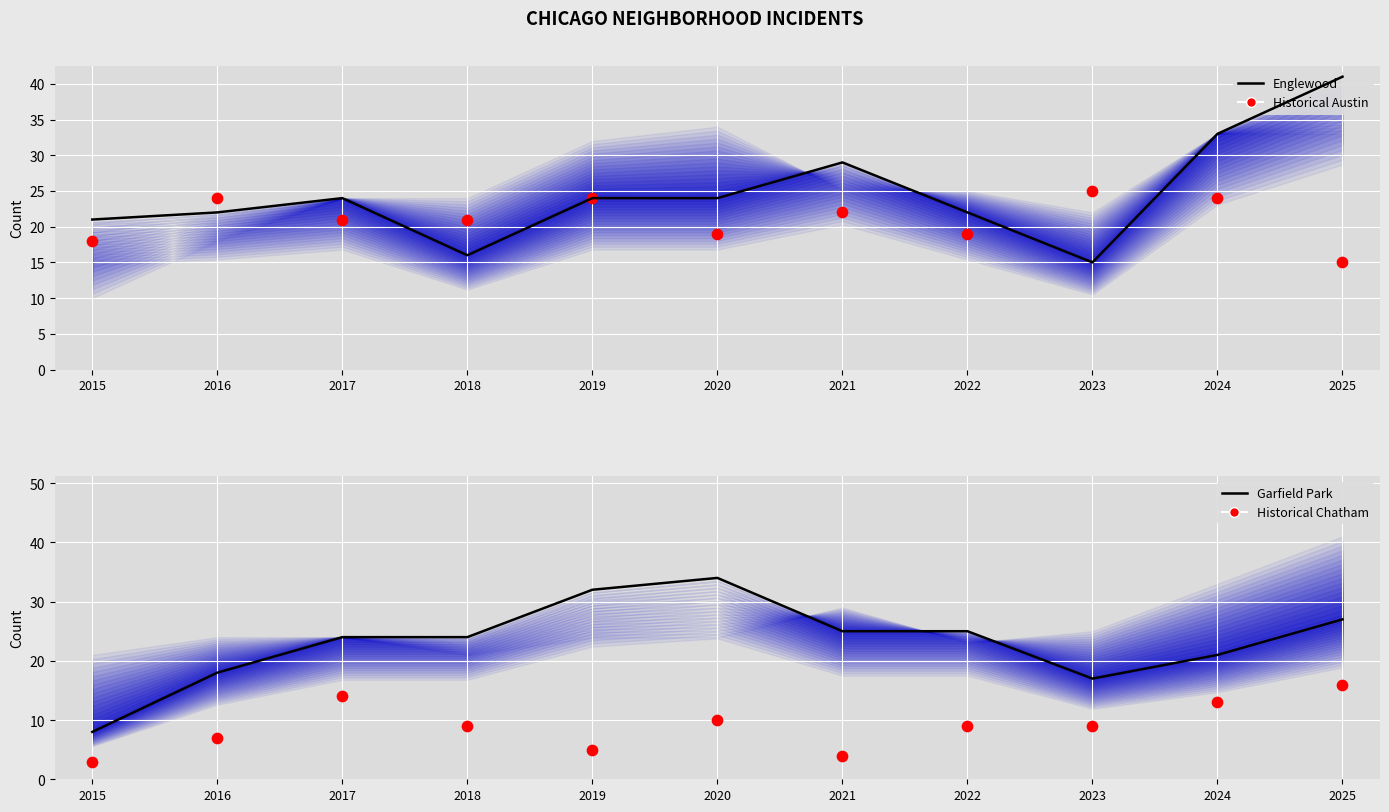

Which series reaches the maximum Y coordinate?

Englewood